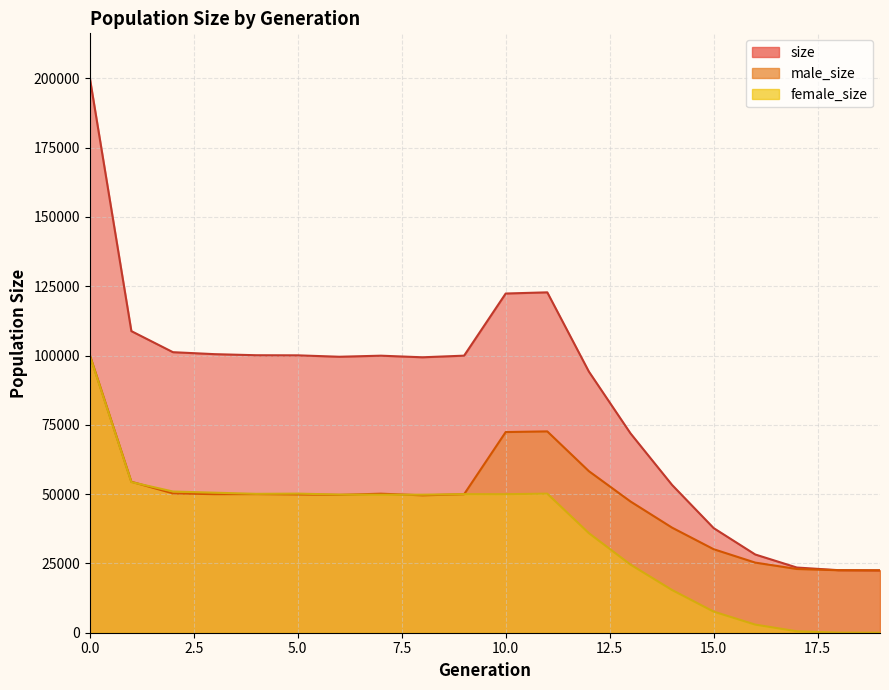

How many times do male_size and female_size cross each other?

4